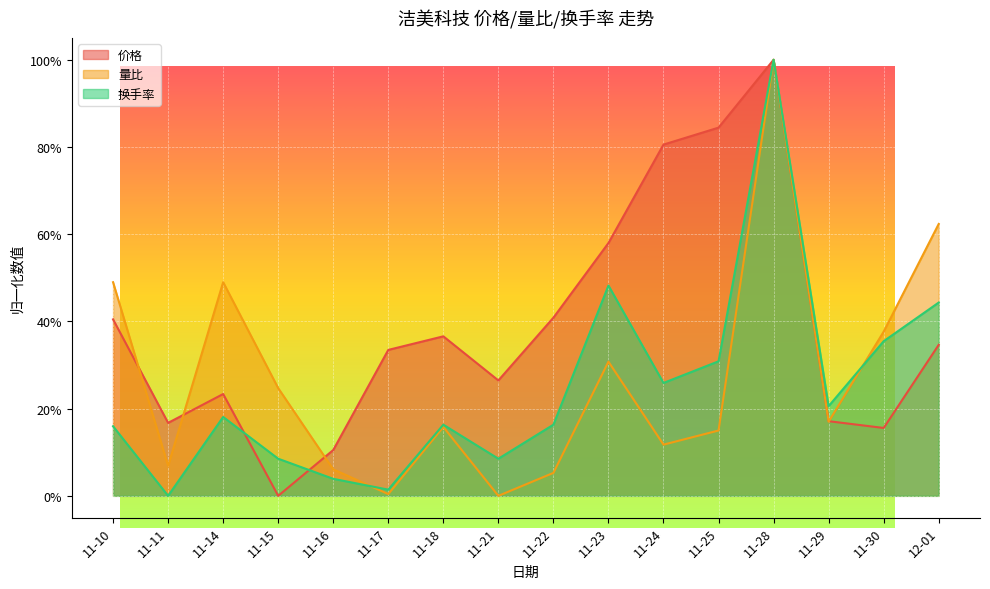

How many lines are shown in the chart?

3